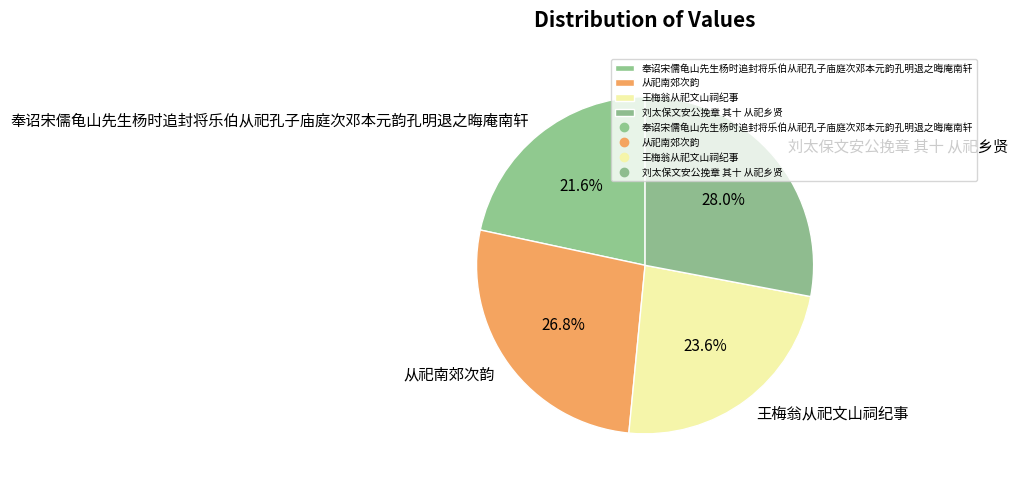

Which category has the biggest portion of the pie?

刘太保文安公挽章 其十 从祀乡贤